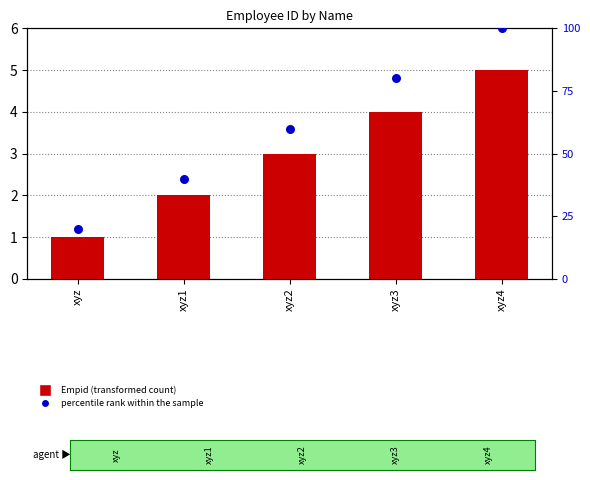

Which series has the widest spread of Y values?

percentile rank within the sample